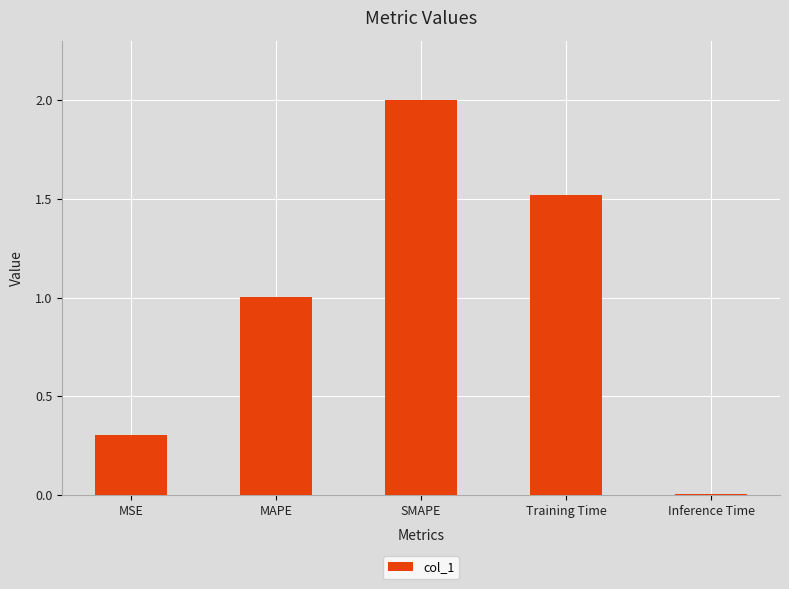

What is the difference between the values at SMAPE and MAPE?

1.0